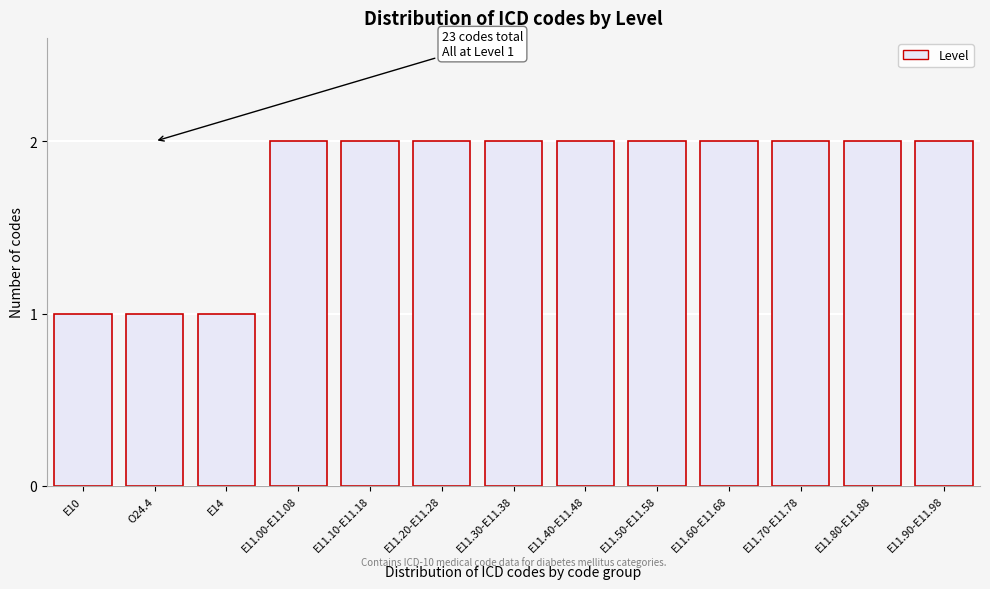

Reading right to left, extract all data points from this chart.

E11.90-E11.98=2	E11.80-E11.88=2	E11.70-E11.78=2	E11.60-E11.68=2	E11.50-E11.58=2	E11.40-E11.48=2	E11.30-E11.38=2	E11.20-E11.28=2	E11.10-E11.18=2	E11.00-E11.08=2	E14=1	O24.4=1	E10=1